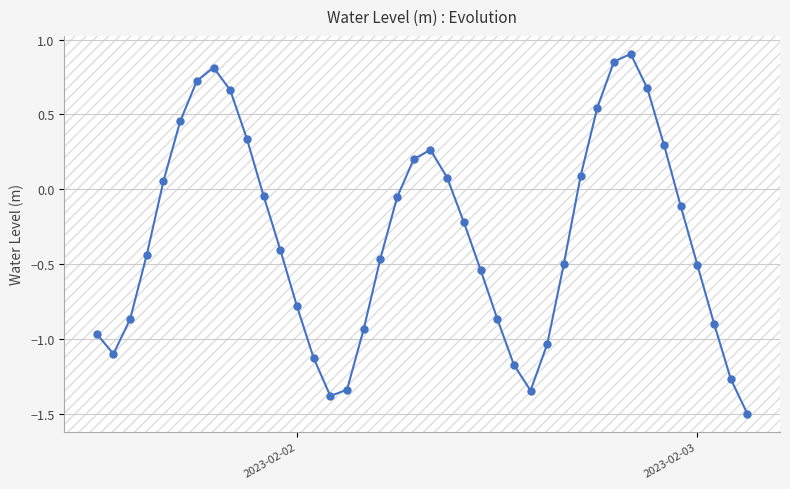

What is the value of the 40th point from the left?

-1.5